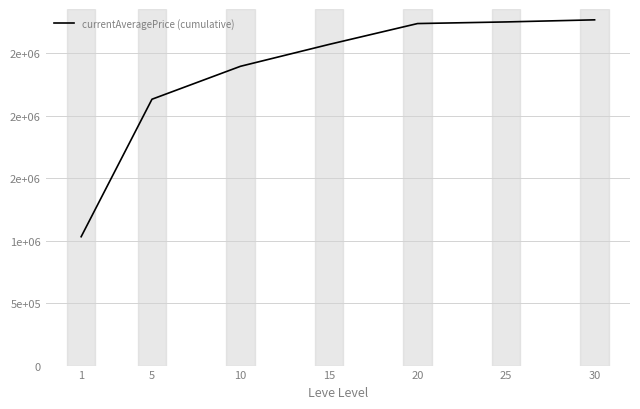

What is the difference between the second highest and minimum values?

1718981.5